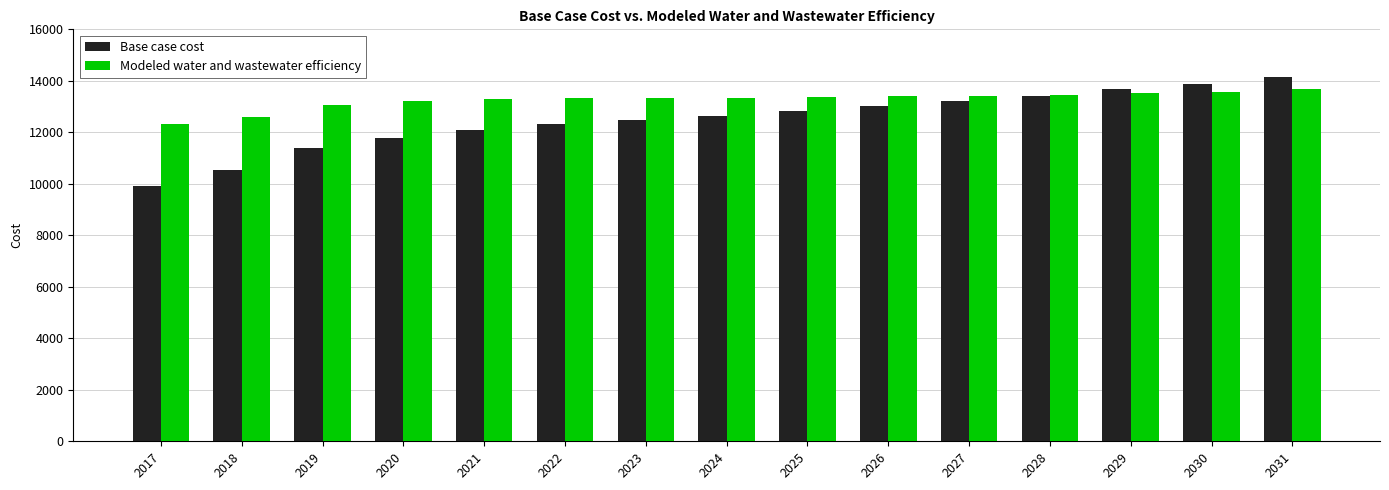

What is the average value of the Base case cost series?

12487.1